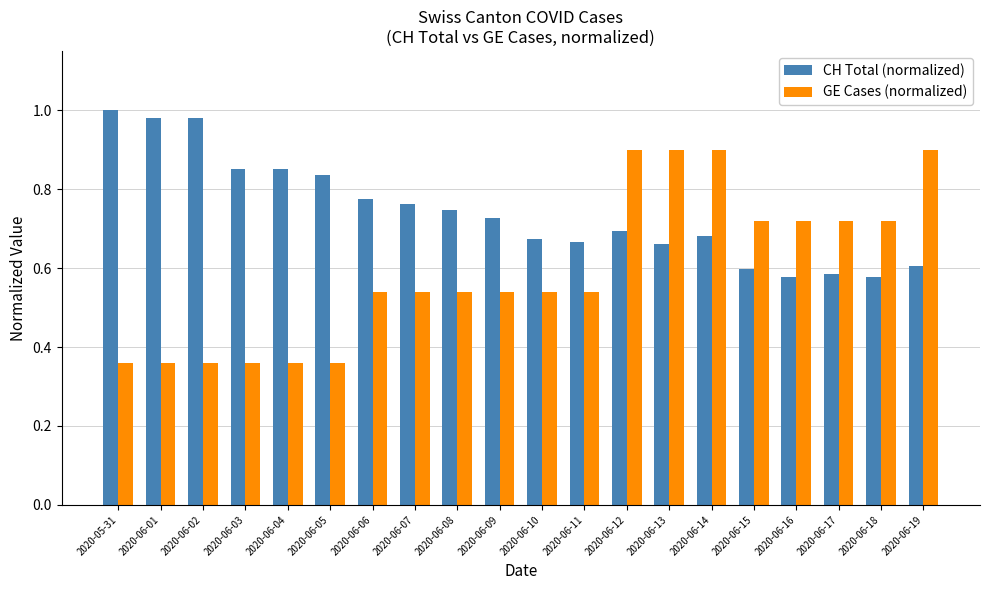

What is the sum of all CH Total (normalized) values?

14.8